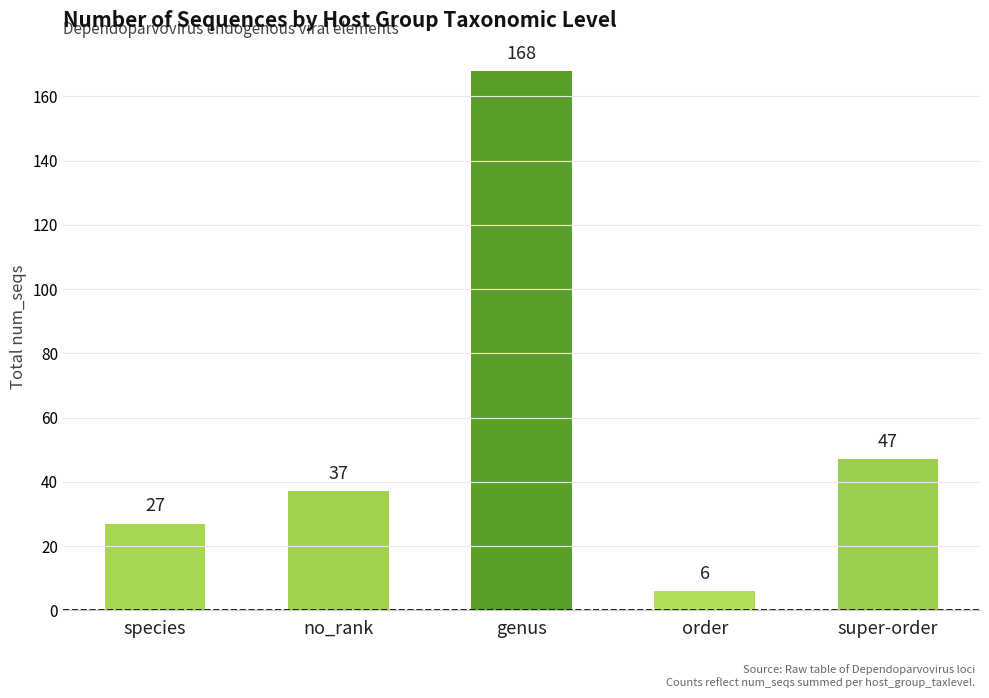

What is the label of the 1st bar from the right?

super-order